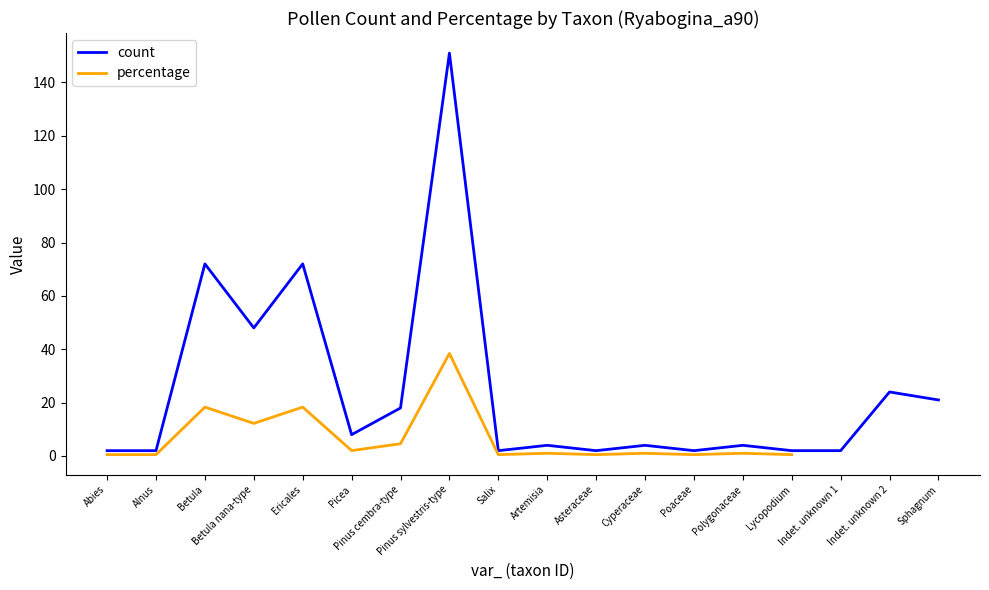

What is the value of the count point at the 3rd from the left?

72.0